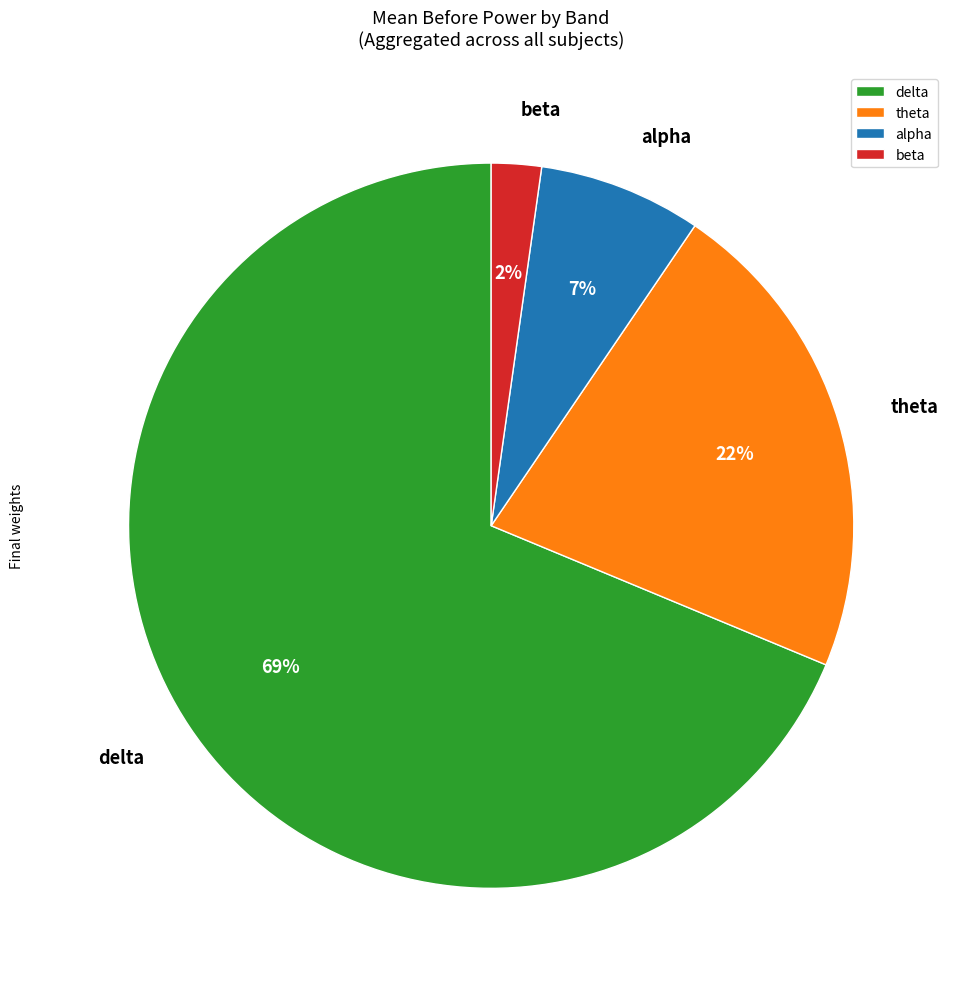

Is the sum of alpha and delta greater than half?

Yes